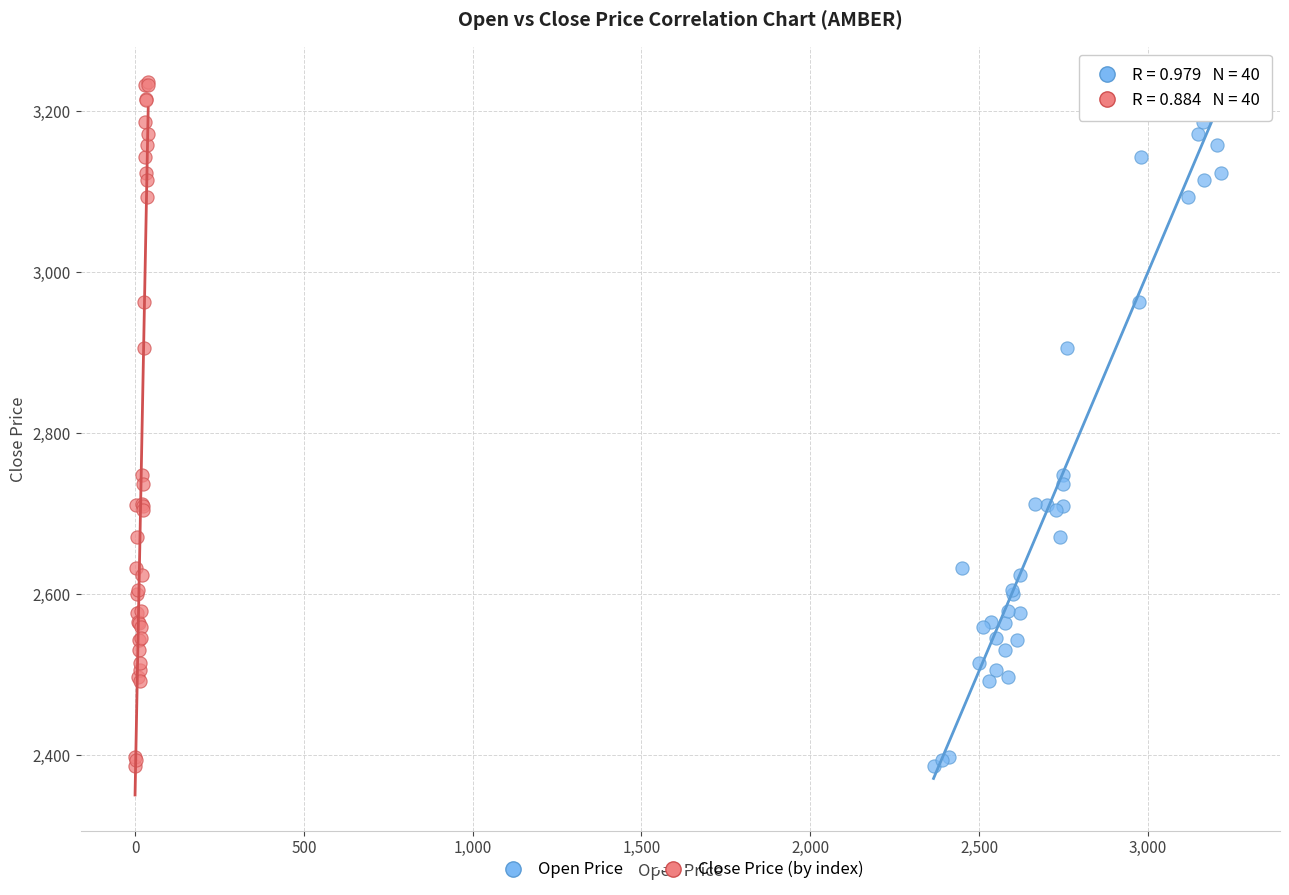

What are all the series names shown in the legend?

Open Price, Close Price (by index)